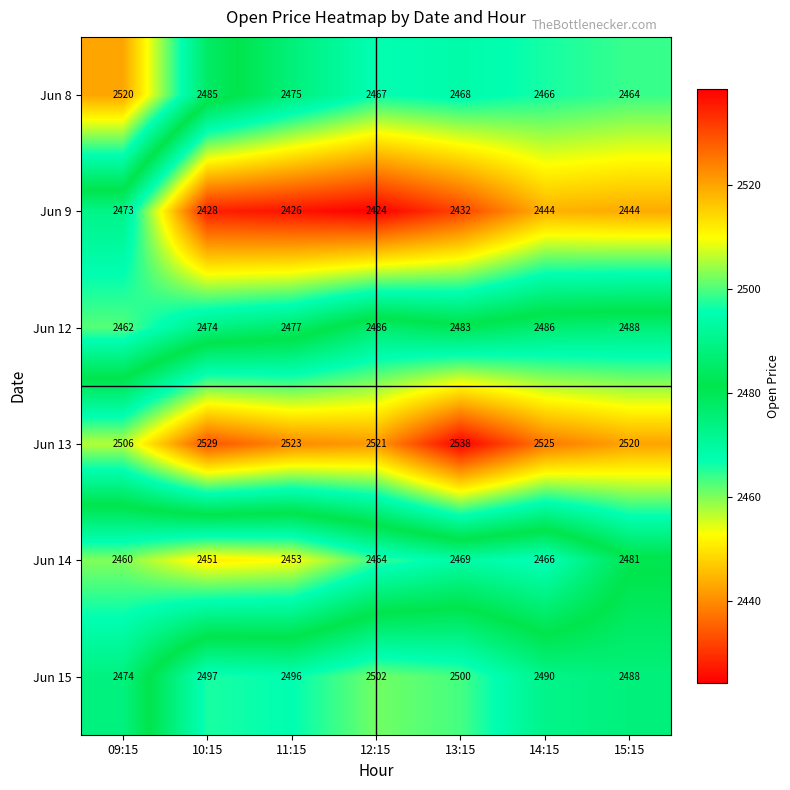

Count the number of data series in this chart.

6